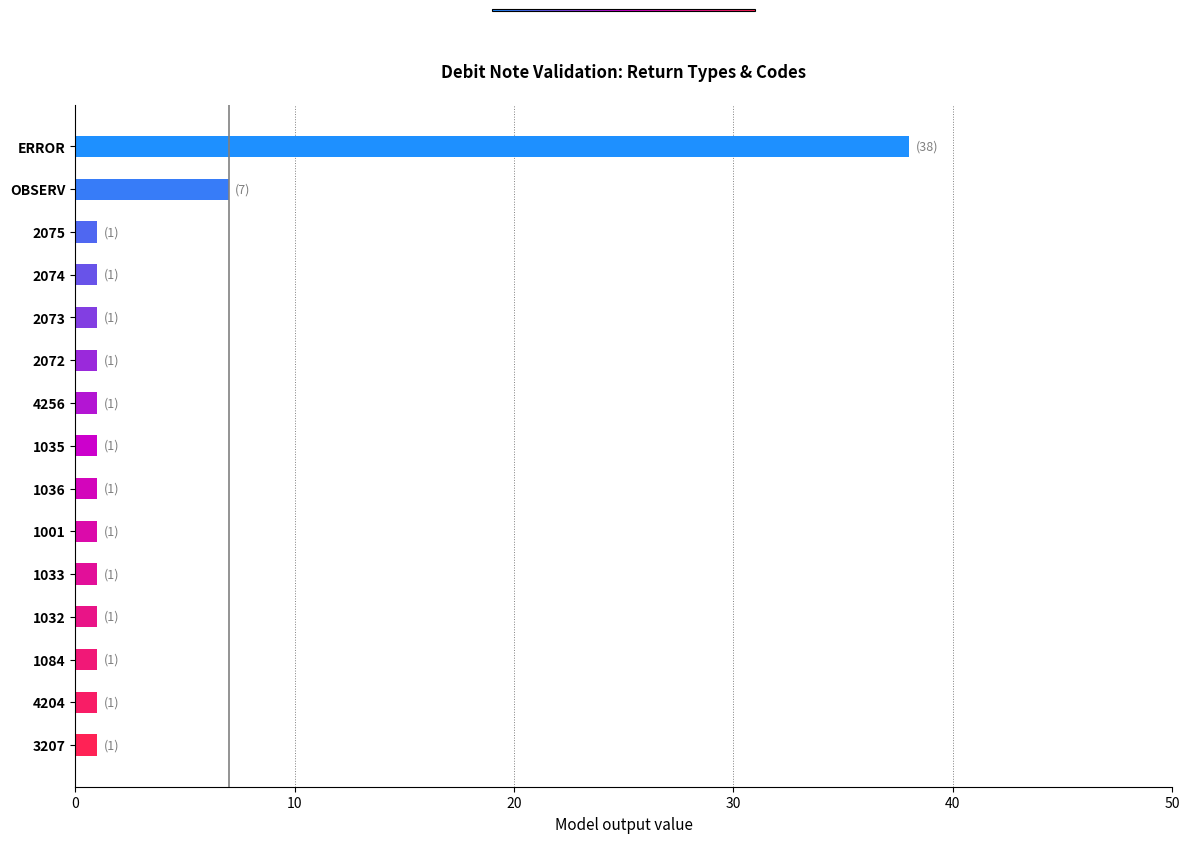

Reading top to bottom, list all the values displayed in this chart.

ERROR=38	OBSERV=7	2075=1	2074=1	2073=1	2072=1	4256=1	1035=1	1036=1	1001=1	1033=1	1032=1	1084=1	4204=1	3207=1